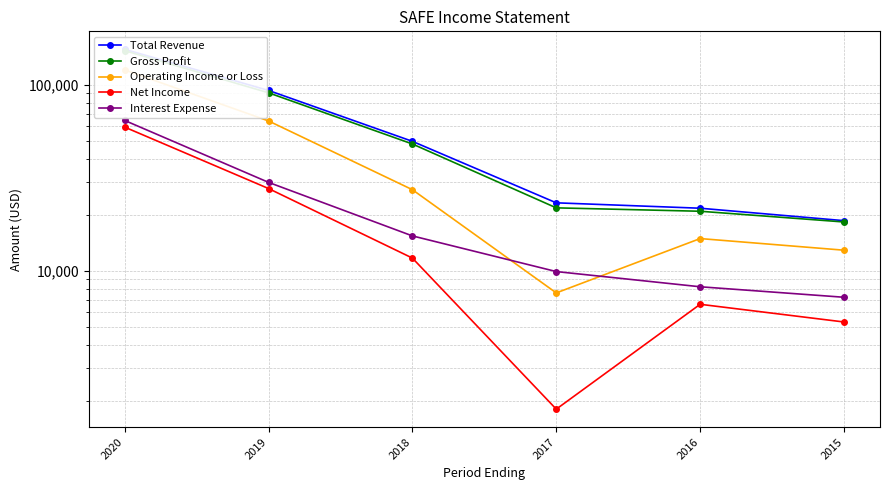

What is the difference between the maximum and second lowest values in the Gross Profit series?

132000